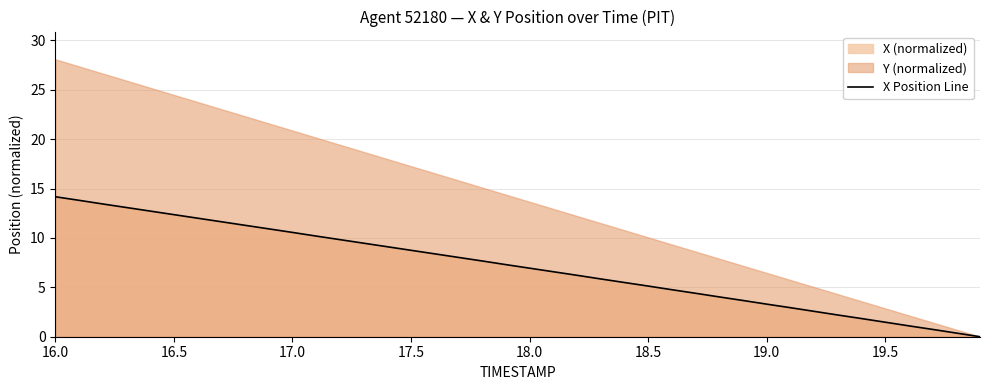

How many values are above zero?

39